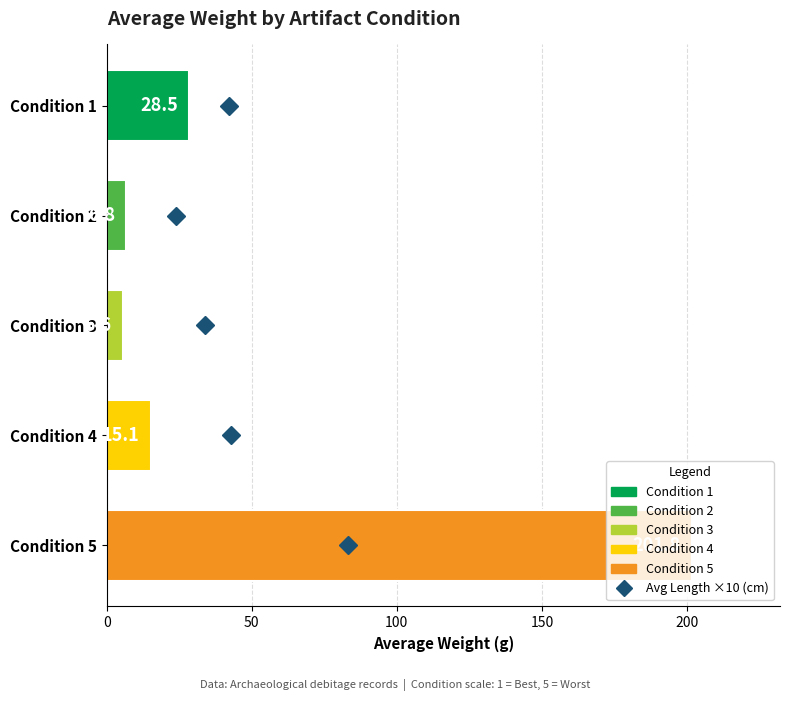

What is the value of the 2nd bar from the top?

6.8